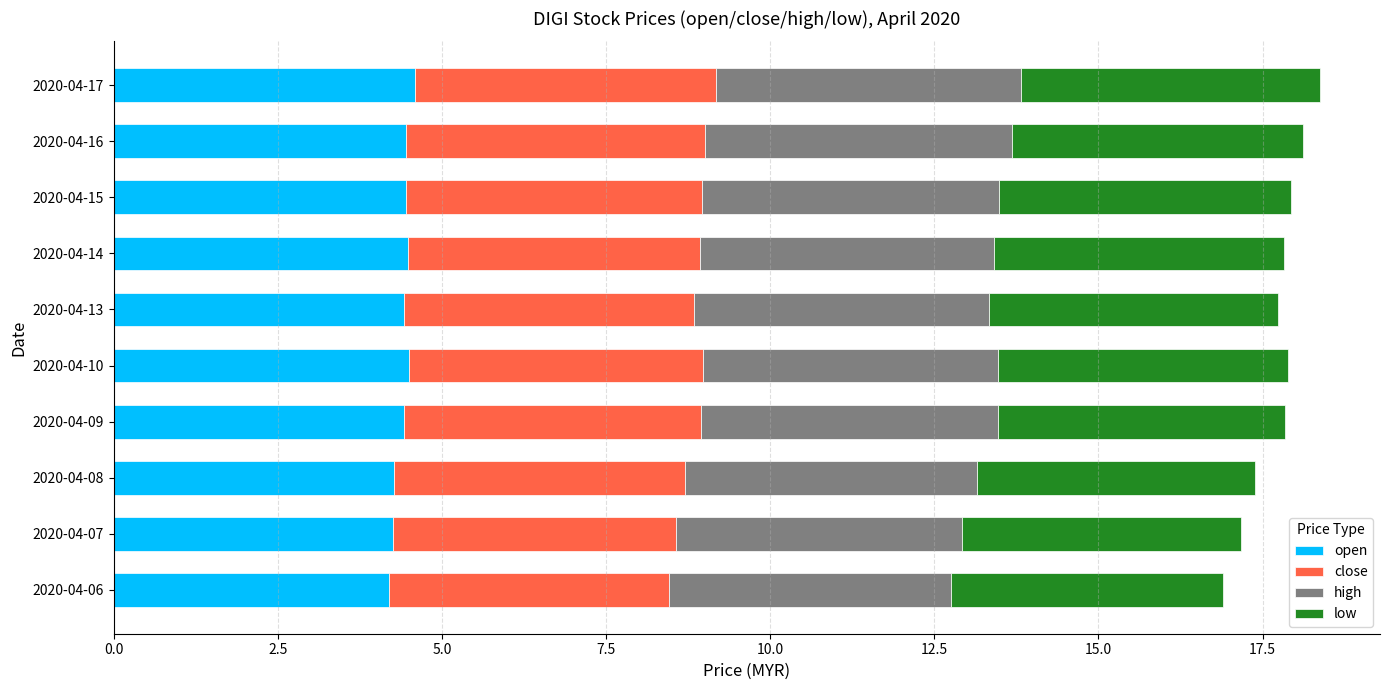

What is the sum of the open values at 2020-04-10 and 2020-04-07?

8.8